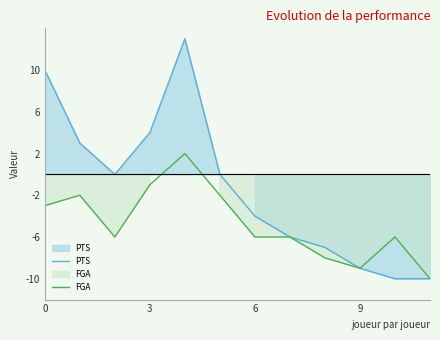

How many categories are shown in the chart?

12